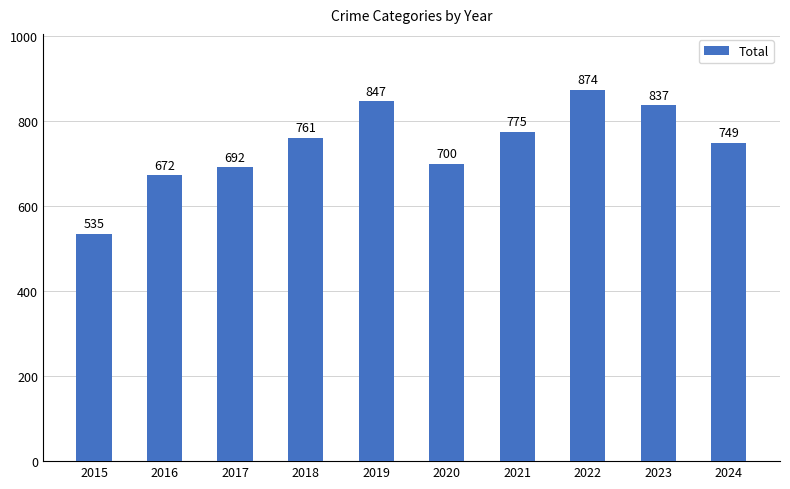

At which label is the value closest to 704?

2020